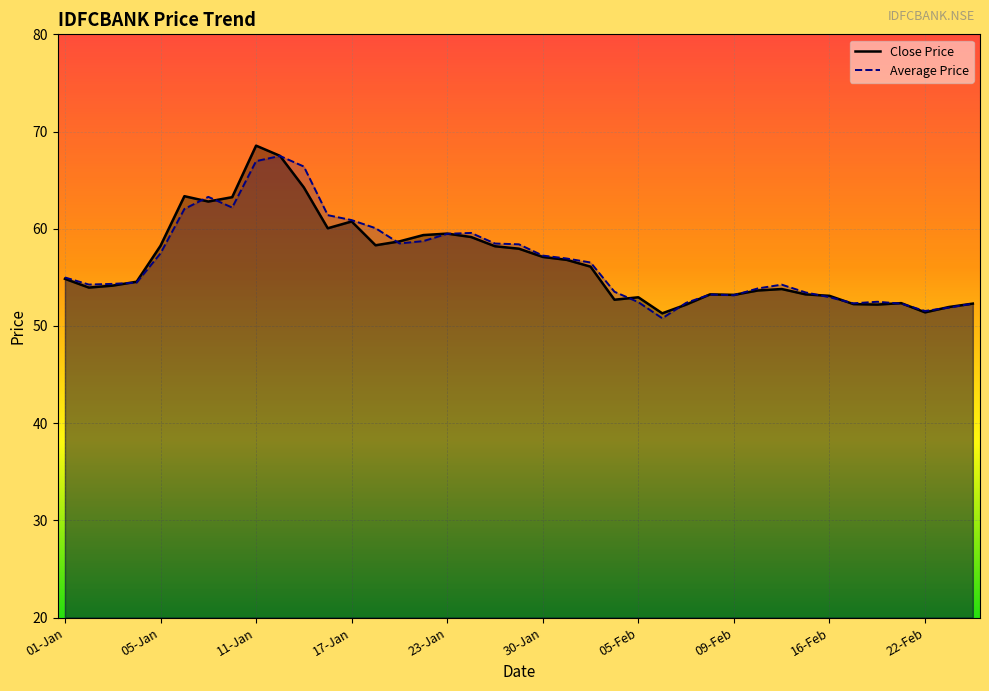

The value of Average Price at 09-Jan is 63.3. True or false?

True